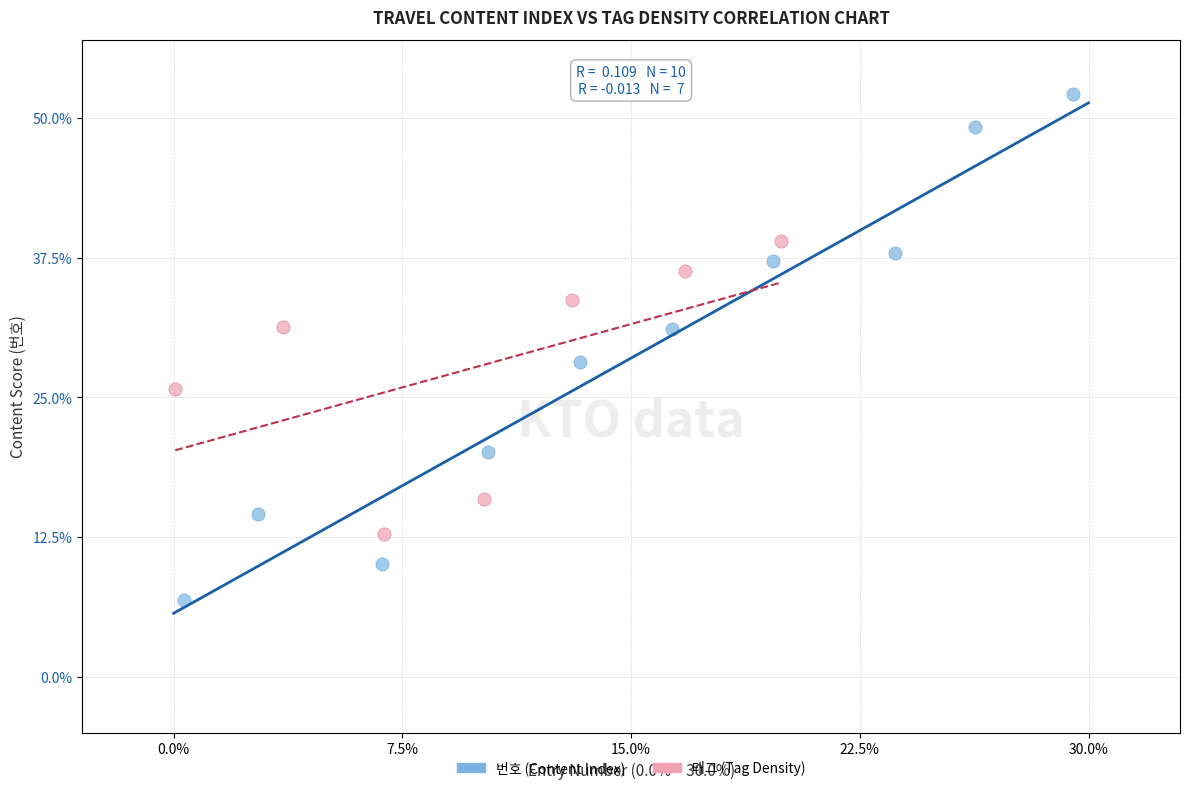

Which series contains the highest Y value?

번호 (Content Index)